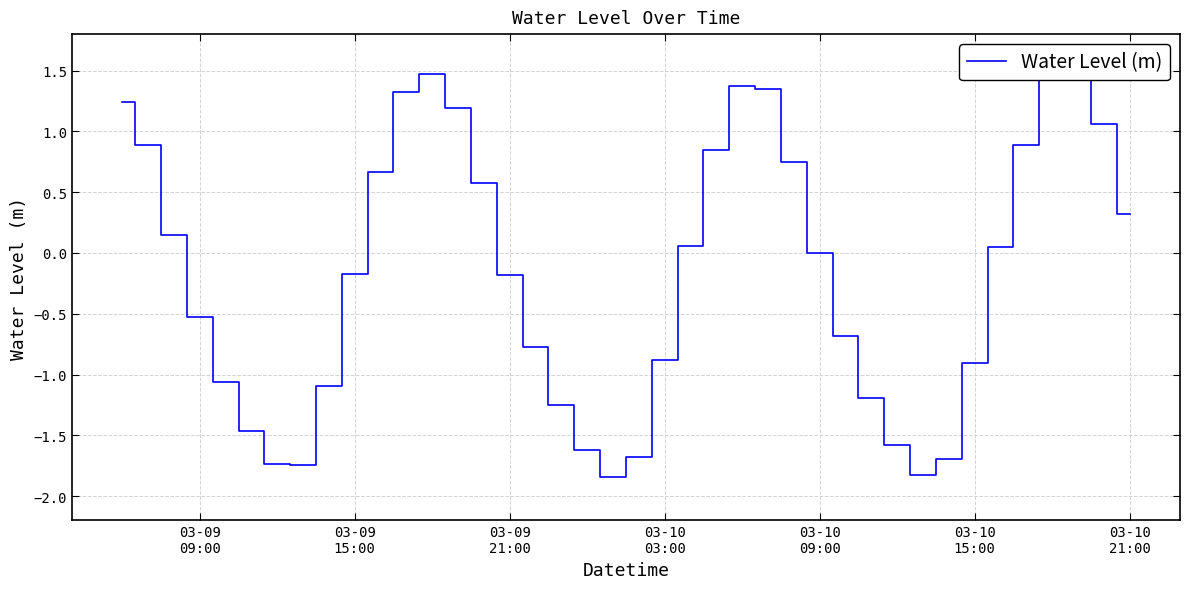

Count the number of categories in the chart.

40